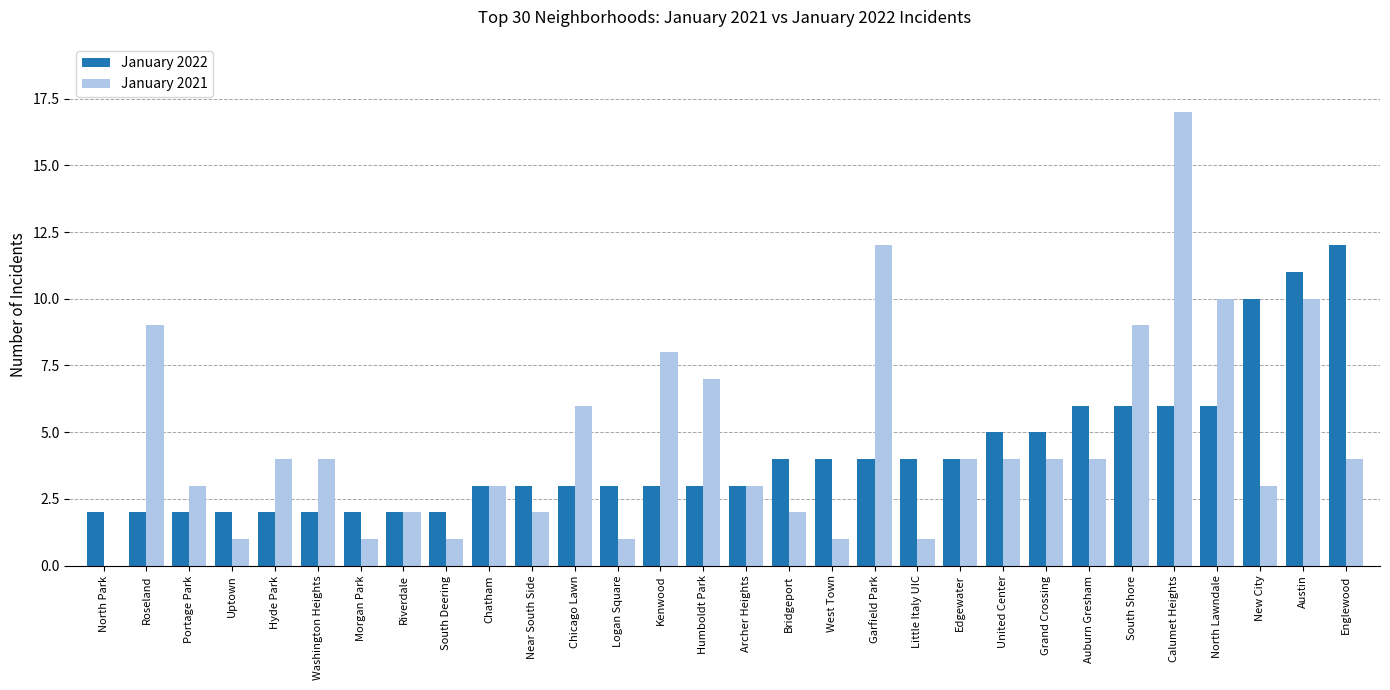

How many distinct data groups are displayed?

2